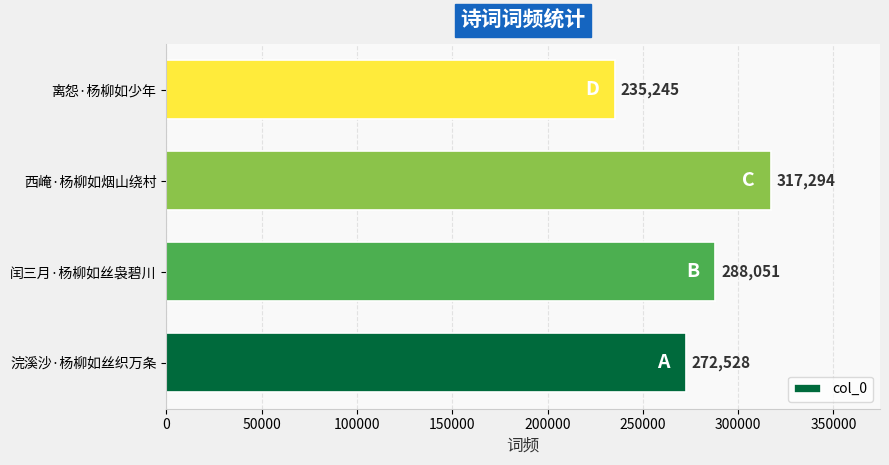

Where is the data nearest to the value 276269?

浣溪沙·杨柳如丝织万条